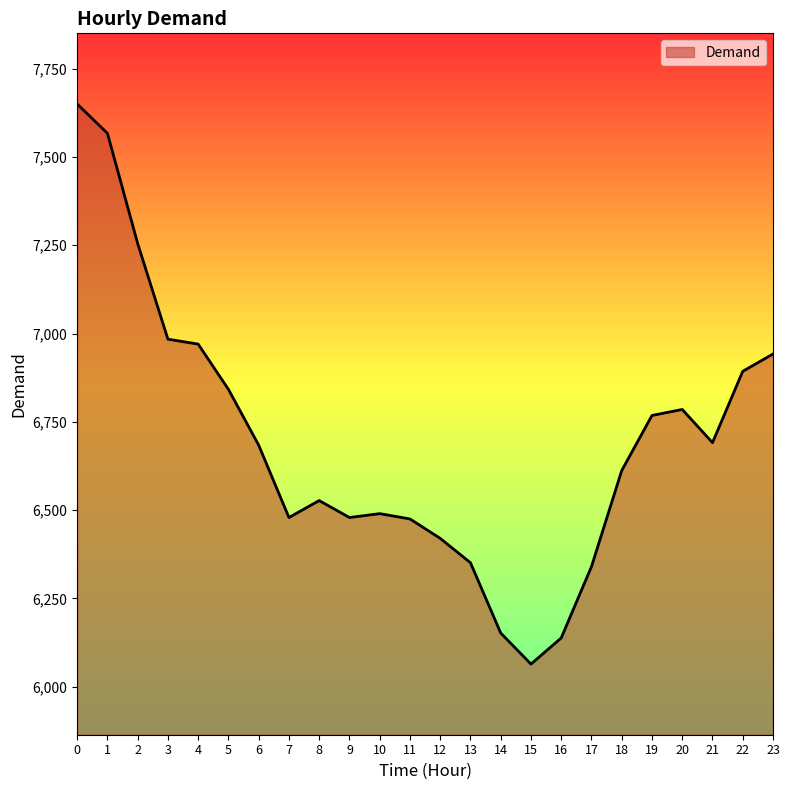

Between 7 and 19, which is larger?

19